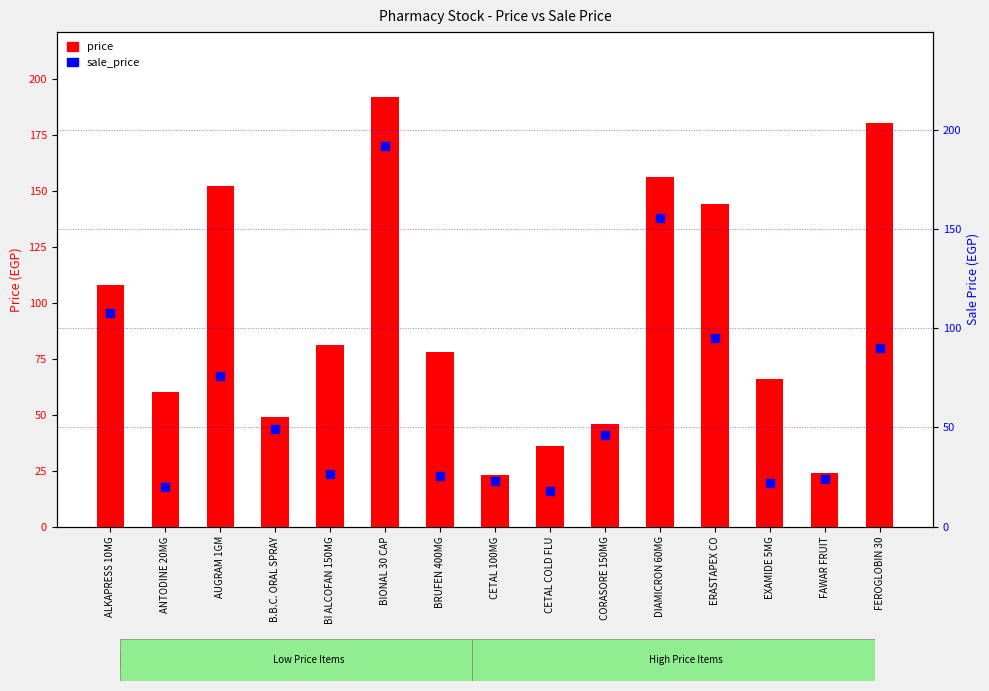

What is the total value across all series at BIONAL 30 CAP?

384.0